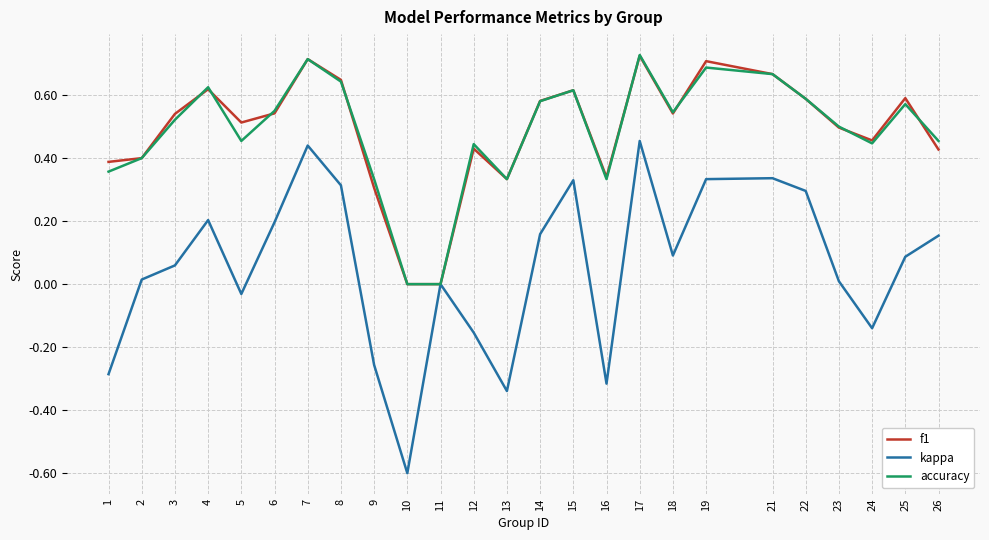

How many lines are shown in the chart?

3